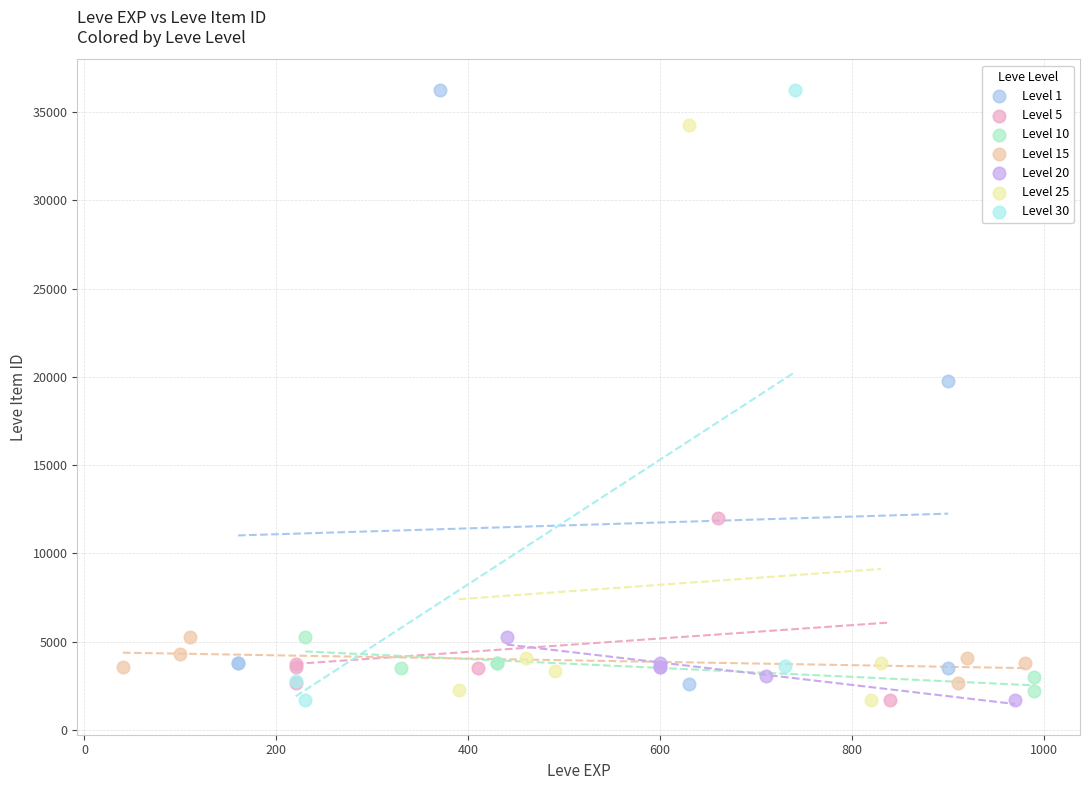

What are all the series names shown in the legend?

Level 1, Level 5, Level 10, Level 15, Level 20, Level 25, Level 30